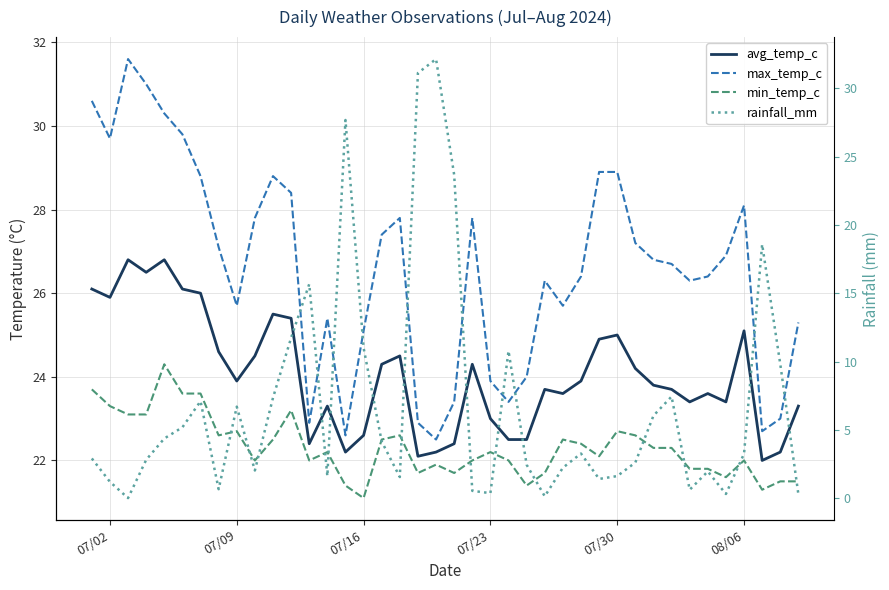

What is the value of the avg_temp_c point at the 8th from the left?

24.6